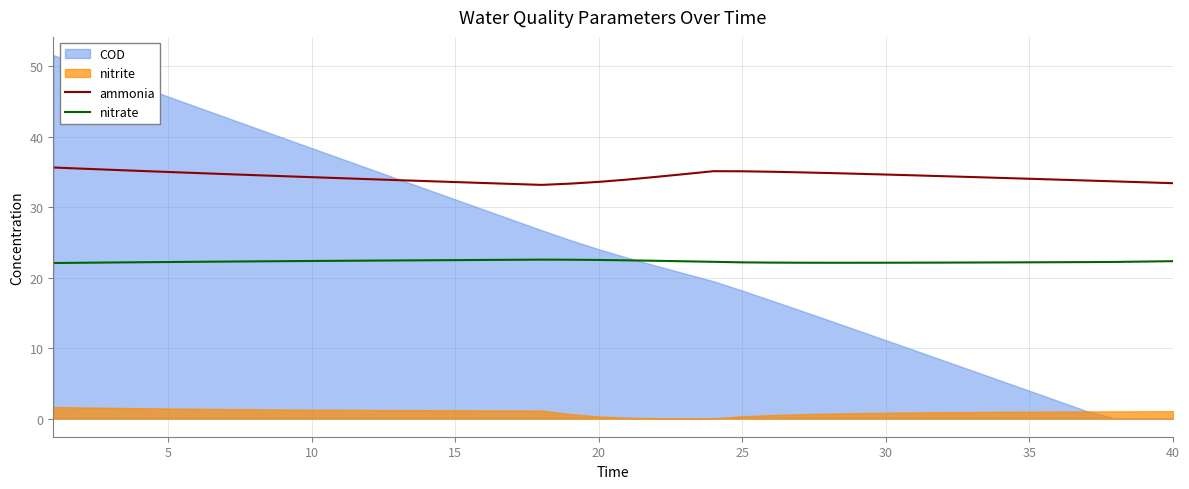

True or false: ammonia and nitrate cross at least once.

False